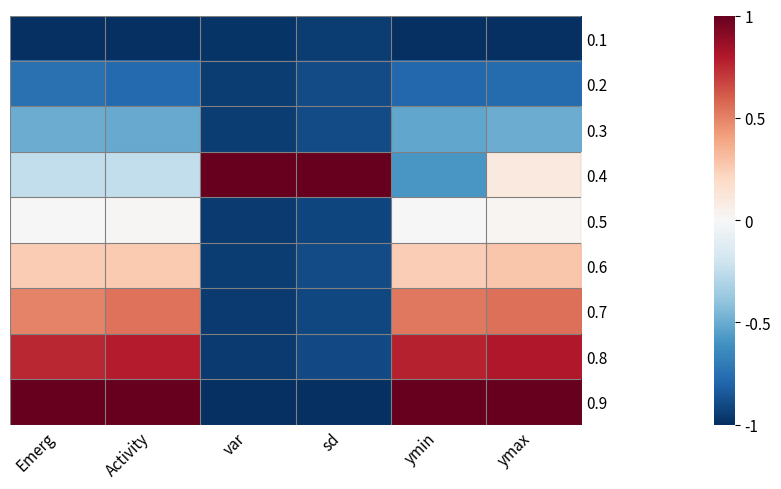

At ymax, list the series in order from largest to smallest.

0.9, 0.8, 0.7, 0.6, 0.4, 0.5, 0.3, 0.2, 0.1